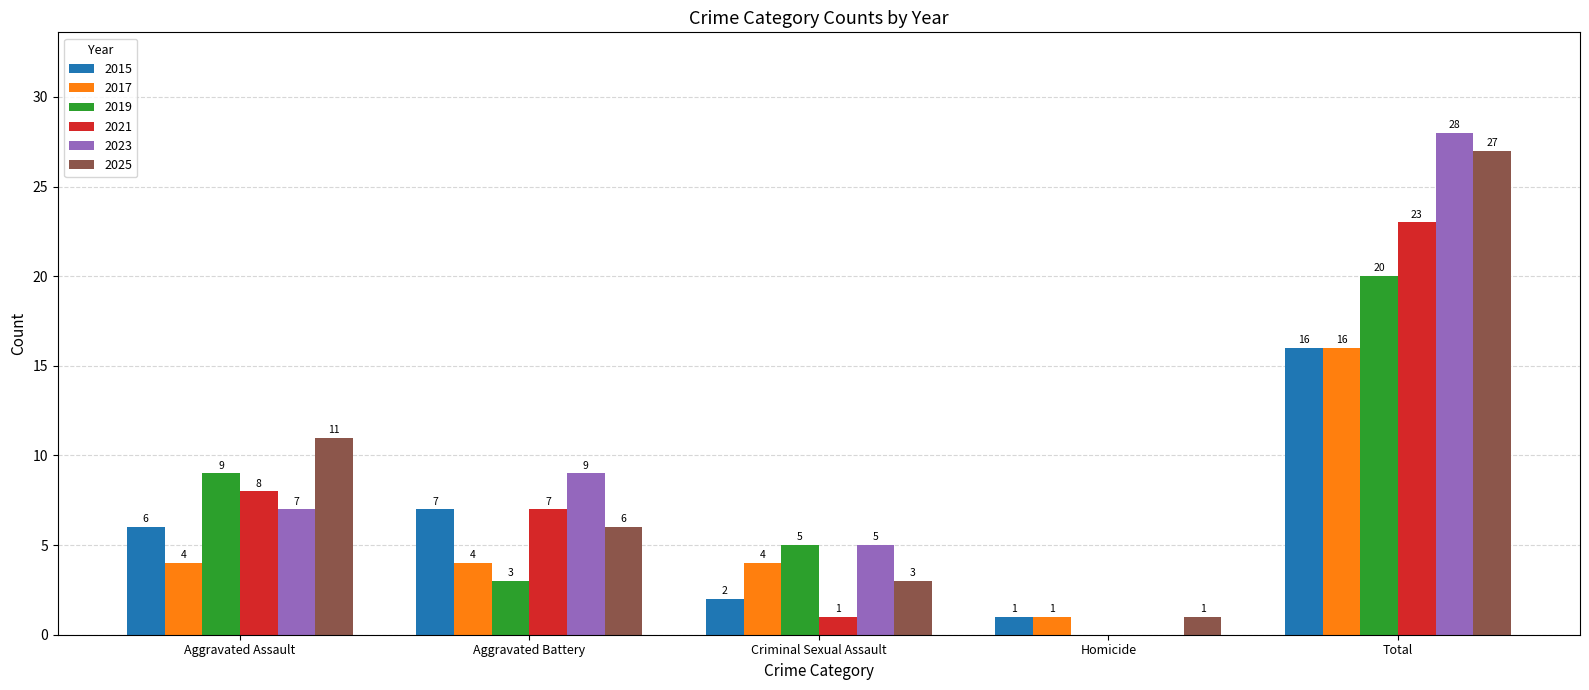

Read the 2017 value at Aggravated Assault, to the nearest 5.

5